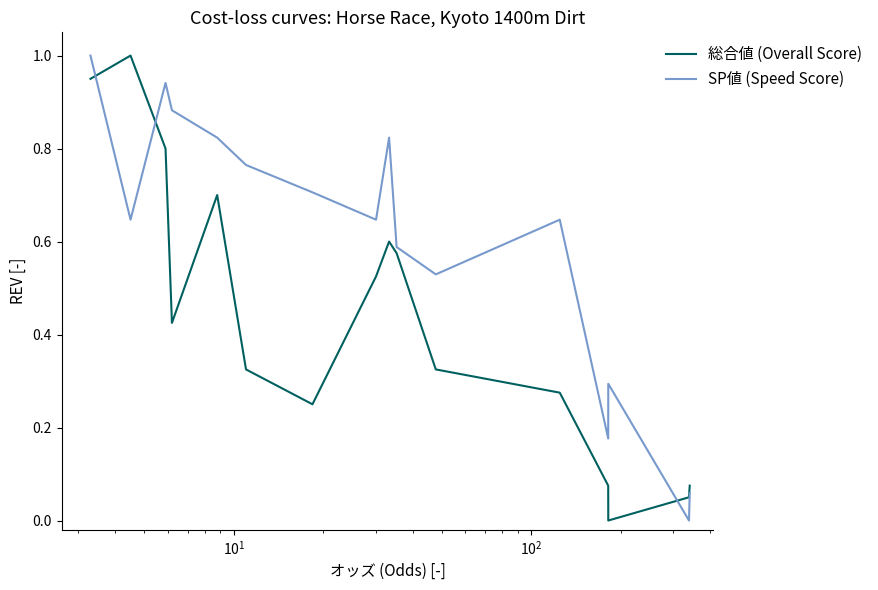

Which series has the largest total across all categories?

SP値 (Speed Score)